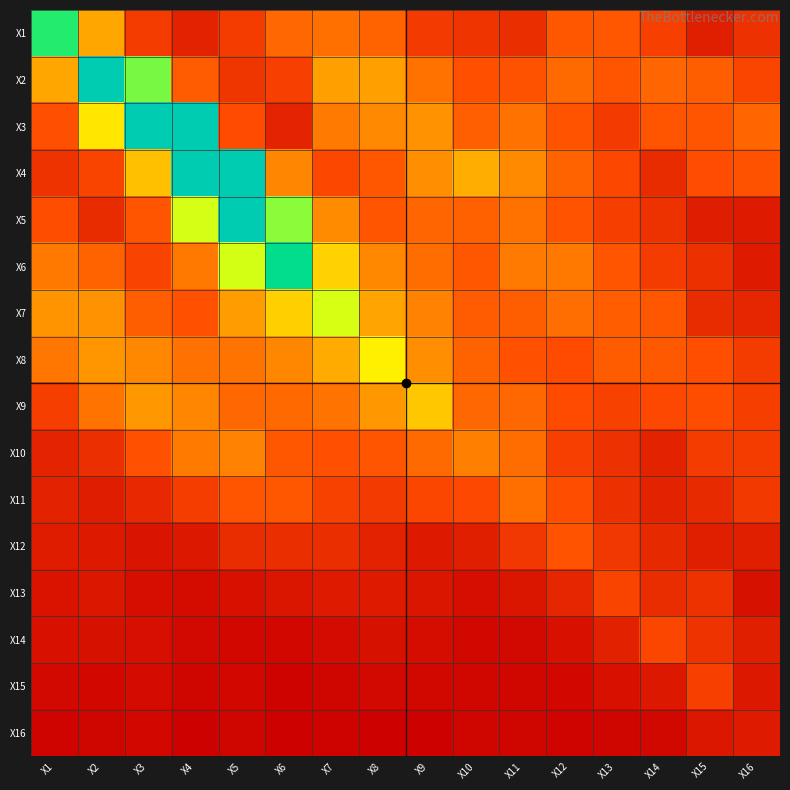

Which category has the lowest value across all series?

X6